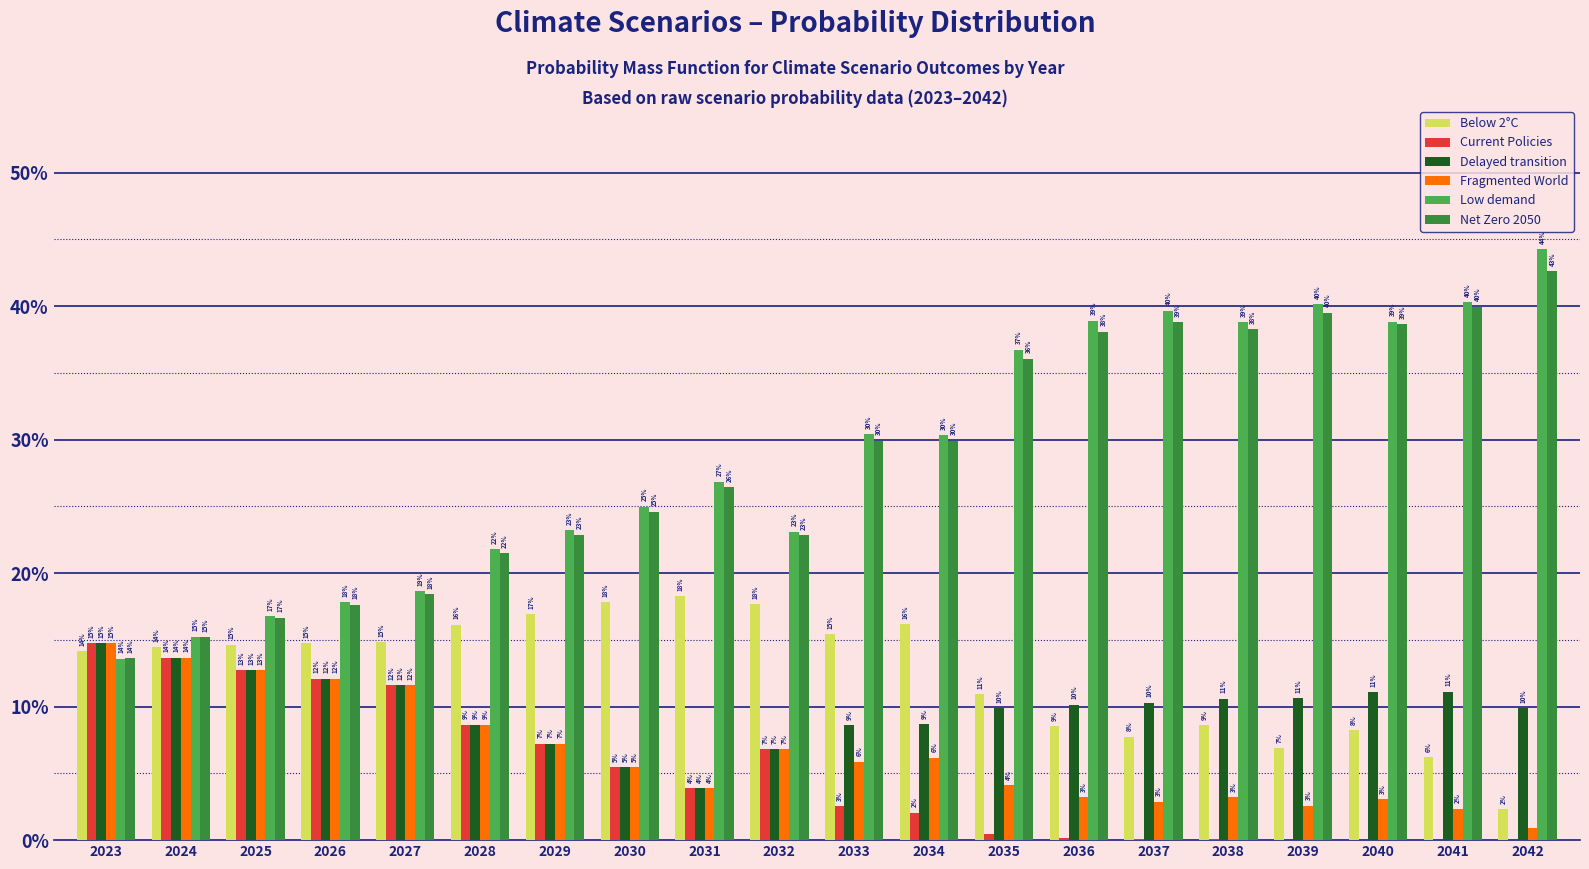

What is the highest value of the Low demand series?

0.4